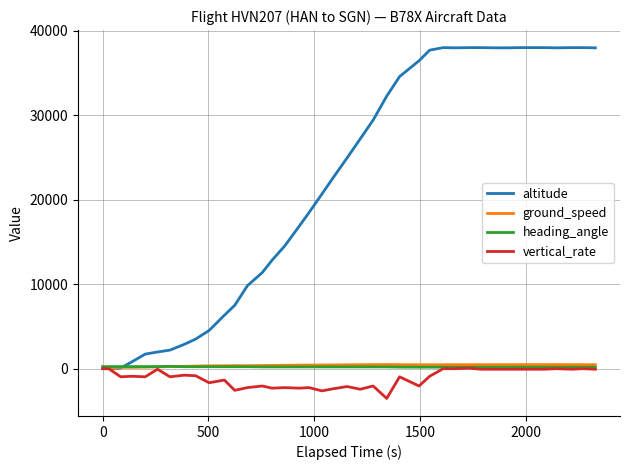

What are all the series names shown in the legend?

altitude, ground_speed, heading_angle, vertical_rate